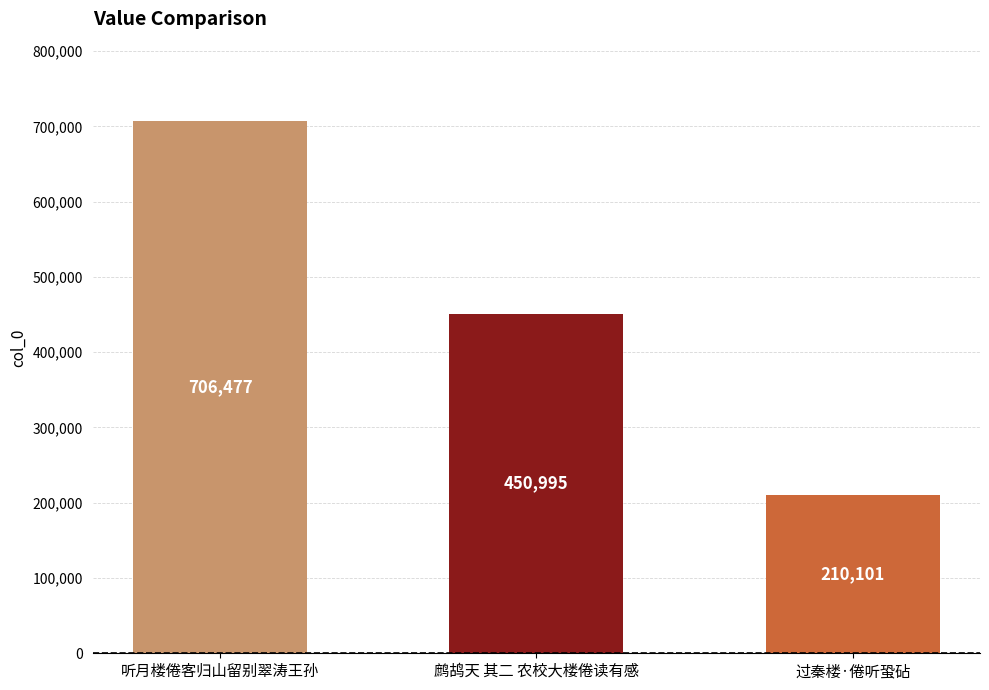

What is the difference between the values at 过秦楼·倦听蛩砧 and 鹧鸪天 其二 农校大楼倦读有感?

240894